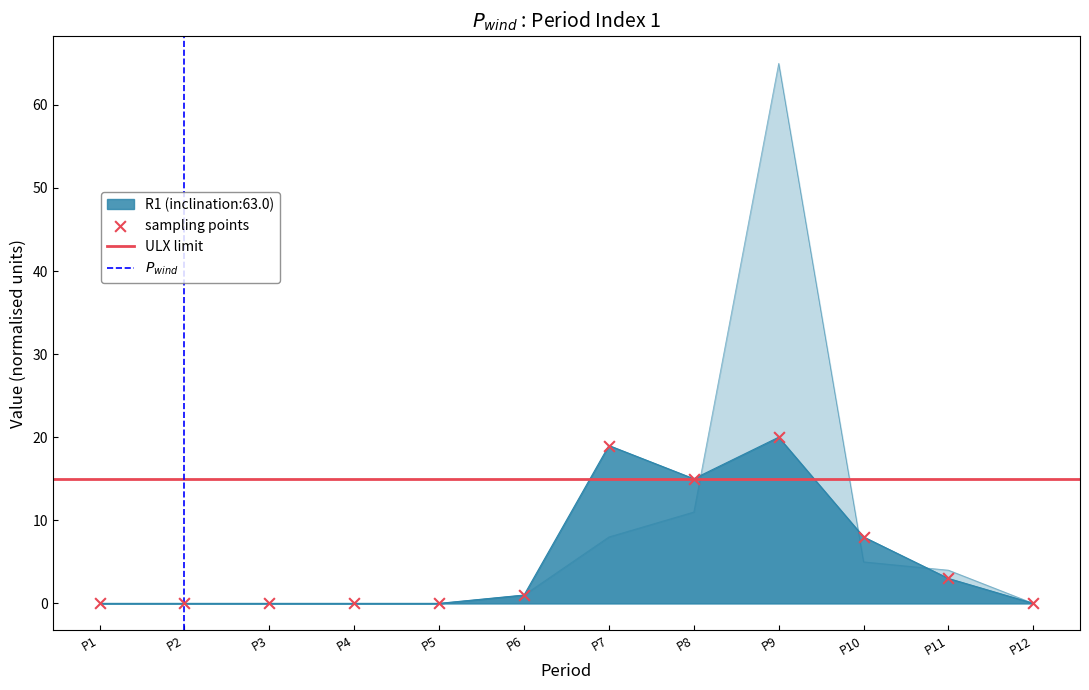

What is the total value across all series at P6?

2